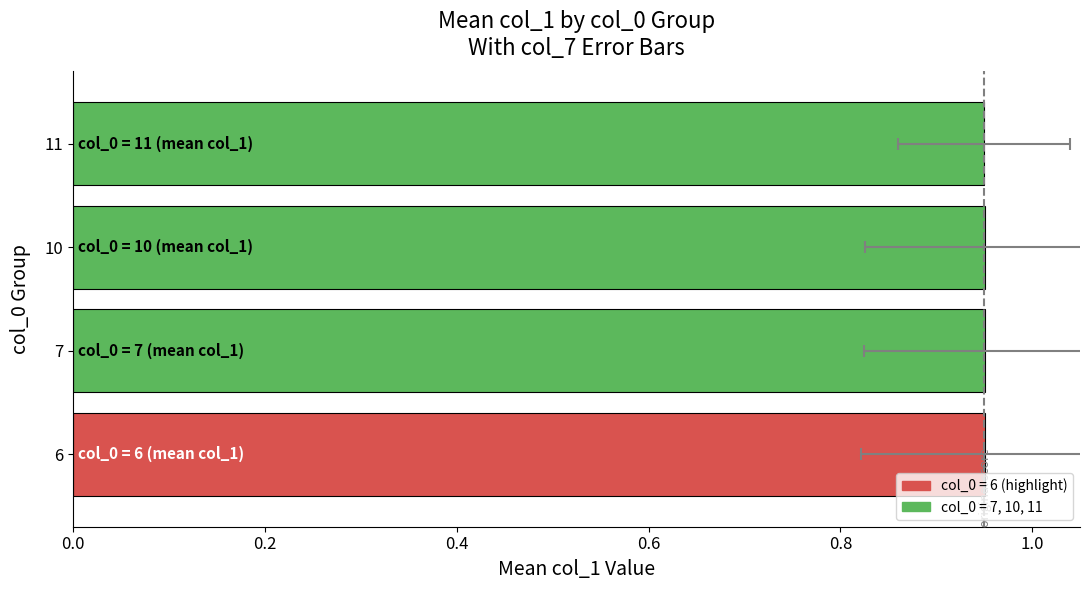

True or false: the data shows 1.6 at 11.

False